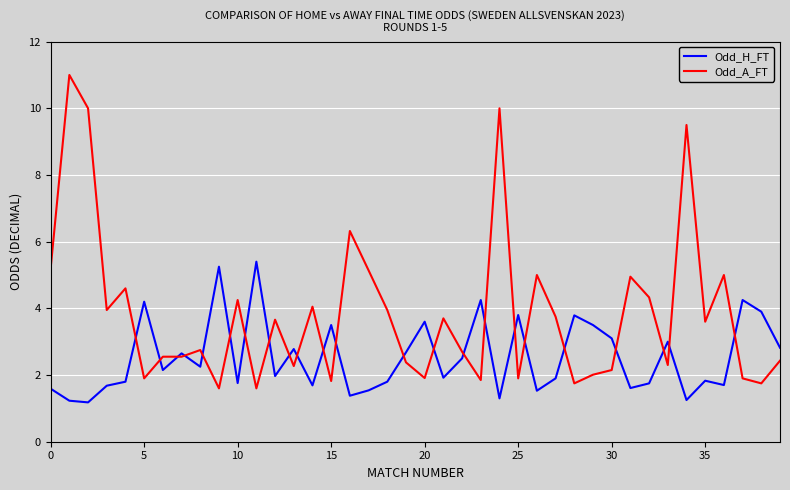

Which series has the largest total across all categories?

Odd_A_FT